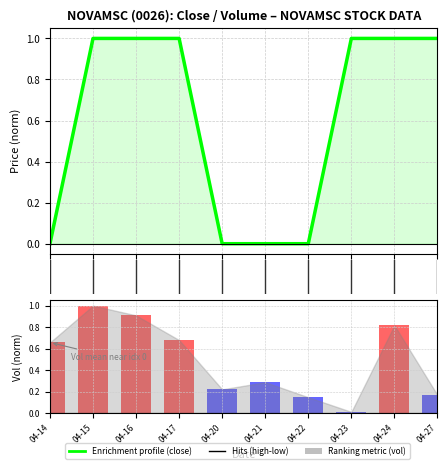

What is the average value of the Ranking metric (vol) series?

0.5